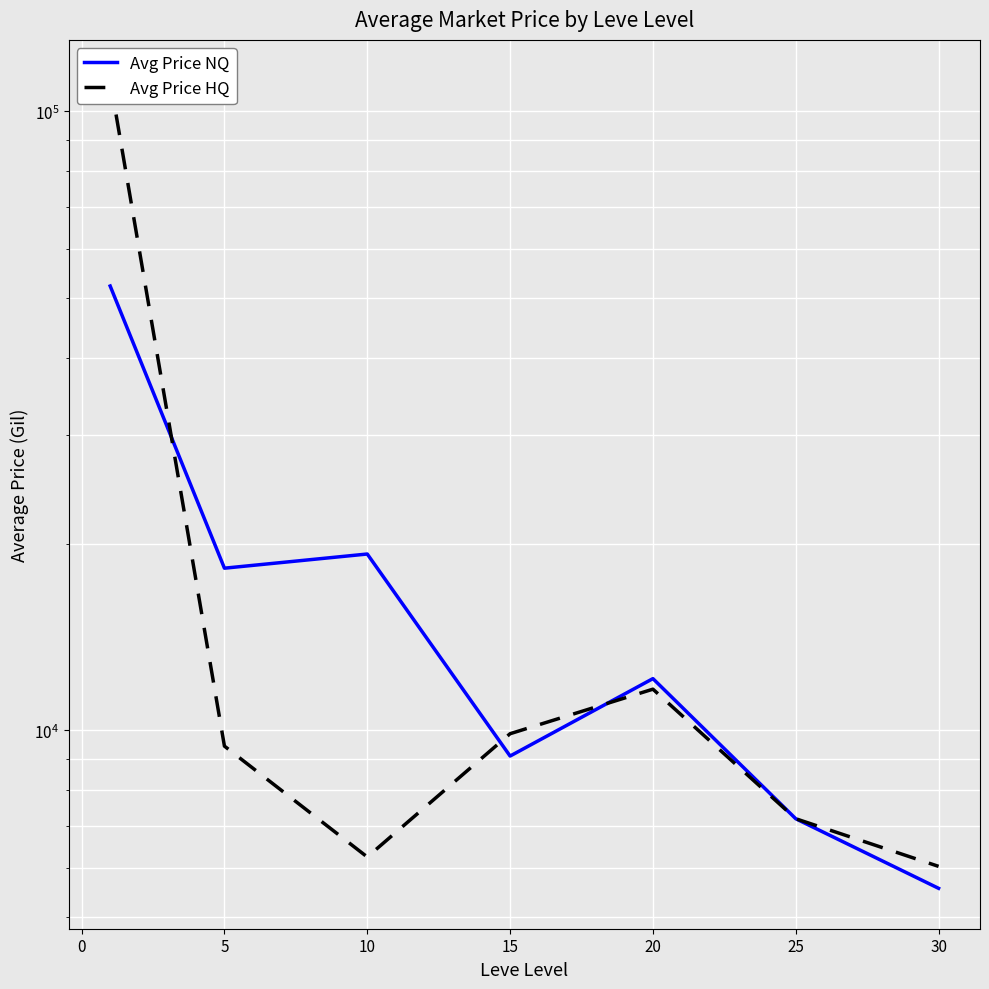

What is the value of the Avg Price NQ point at the 3rd from the left?

19271.0